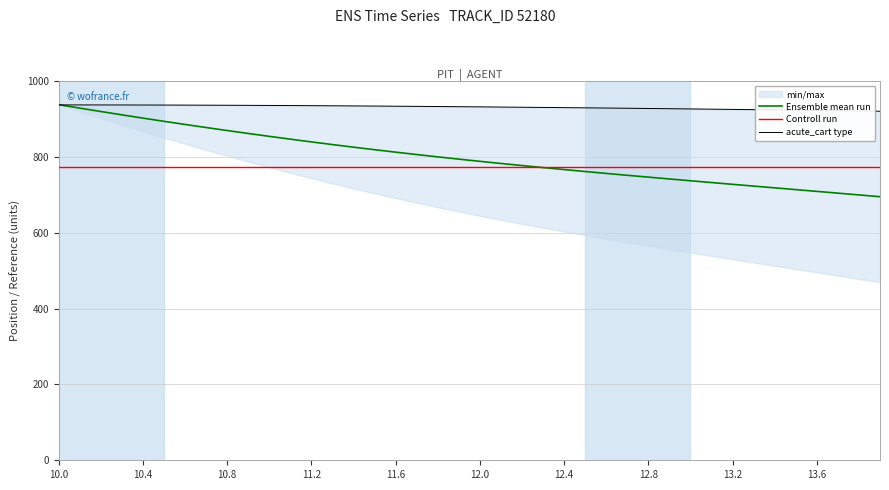

Which label corresponds to the largest value in the chart?

10.0